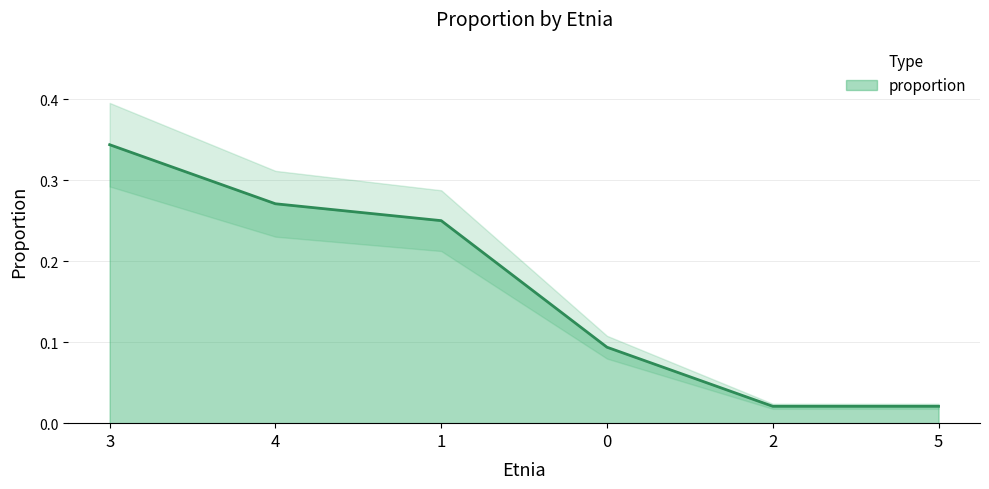

Rank the categories by value from lowest to highest.

2, 5, 0, 1, 4, 3